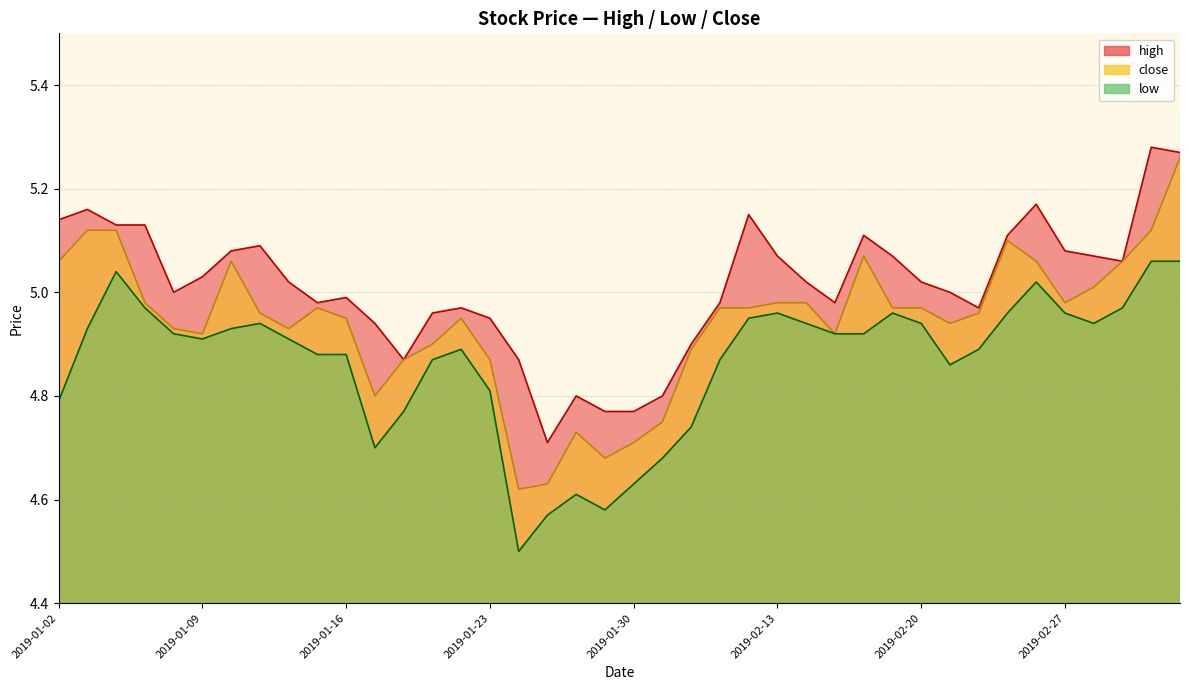

Which series has the largest total across all categories?

high